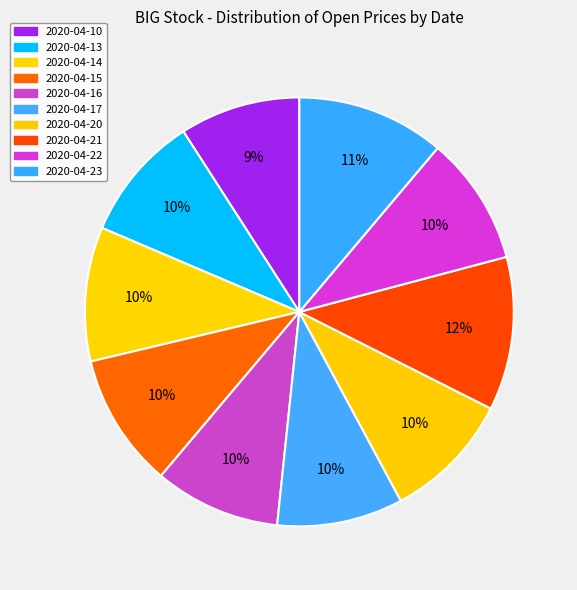

Combined, what portion of the pie is 2020-04-10 and 2020-04-14?

19.2%